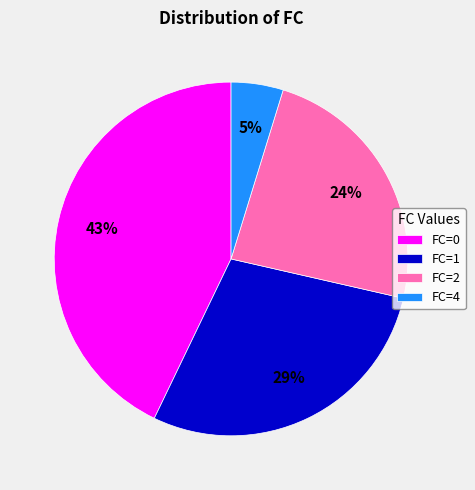

To the nearest percent, what is the average slice percentage?

25%